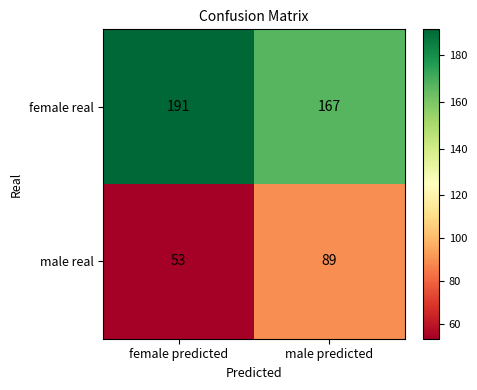

What is the minimum value shown in the chart?

53